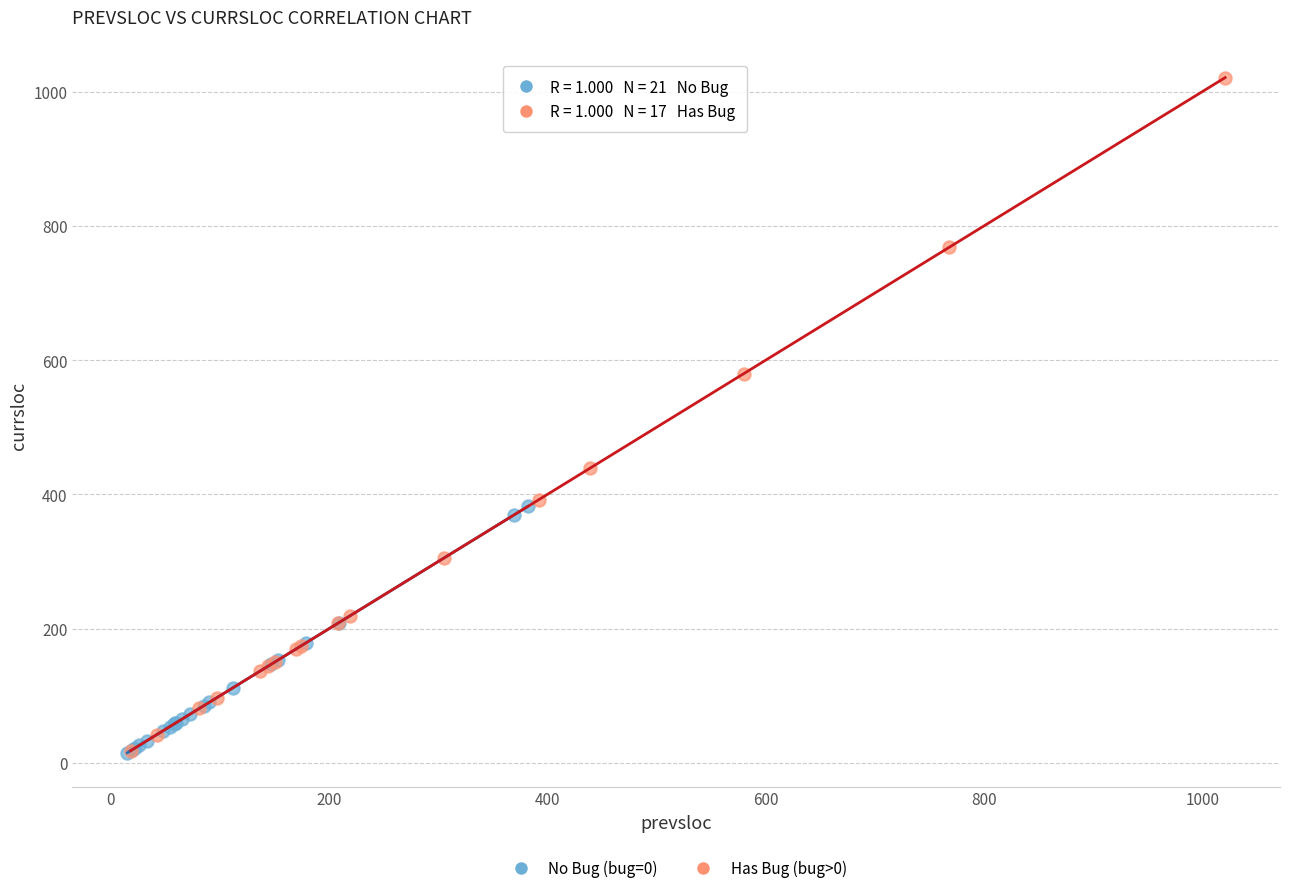

Which series reaches the maximum Y coordinate?

Has Bug (bug>0)